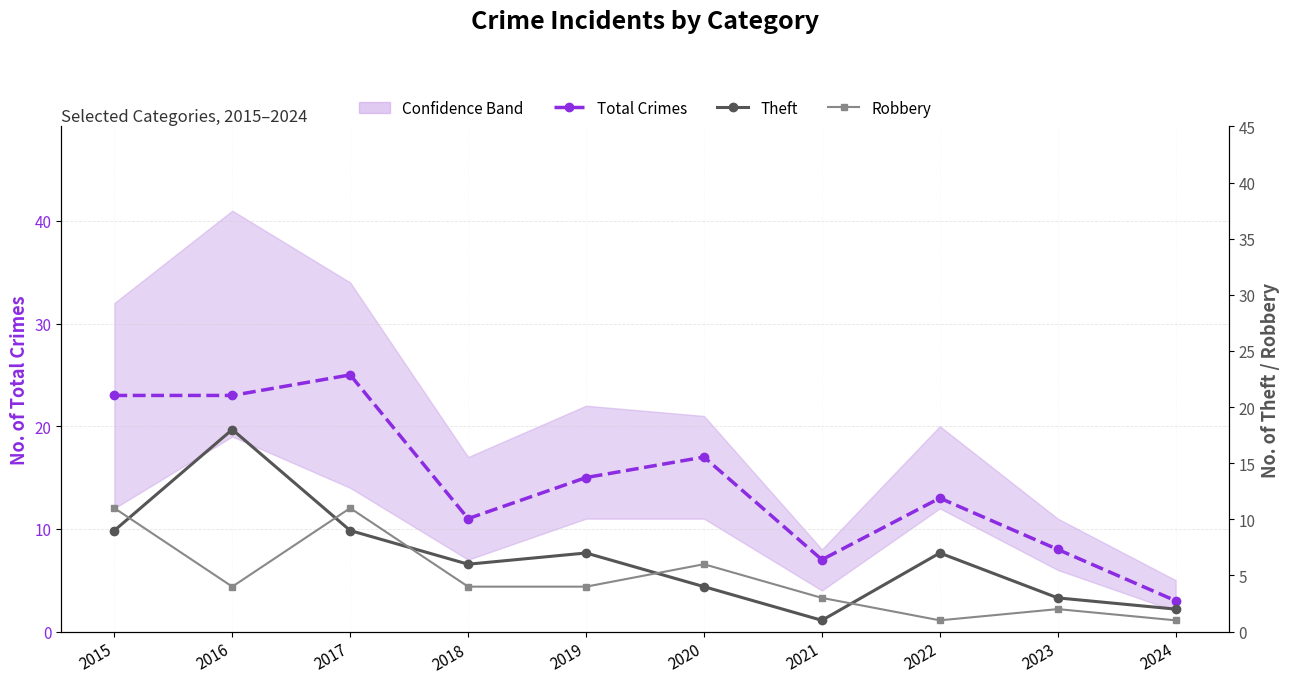

What is the difference between the highest and lowest values at 2023?

6